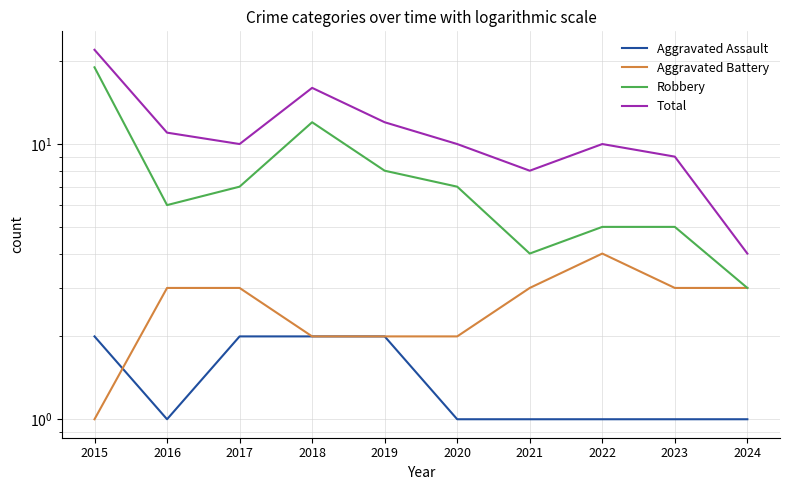

True or false: Aggravated Assault and Robbery cross at least once.

False